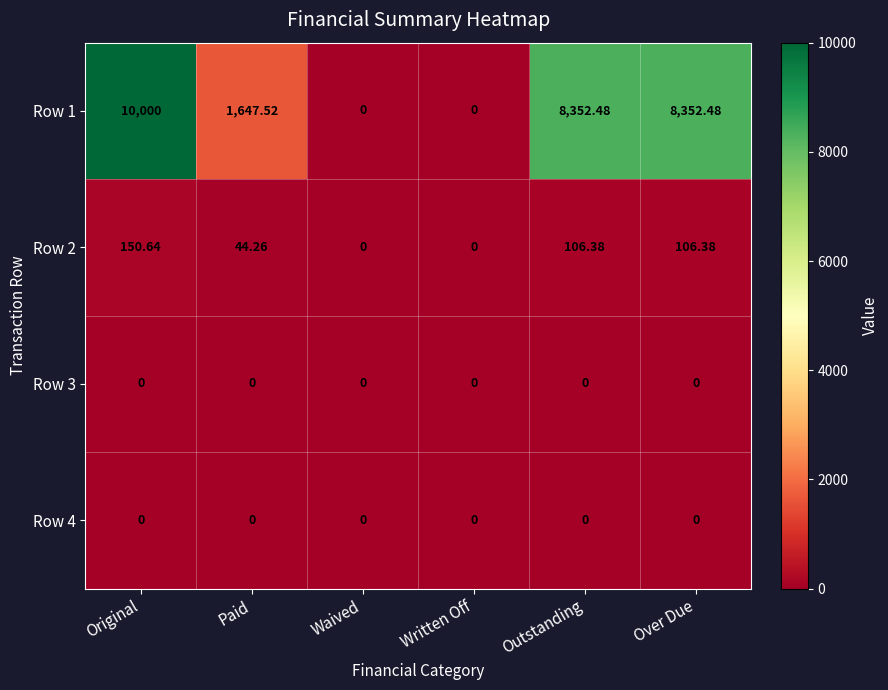

At which category is the sum across all series the highest?

Original